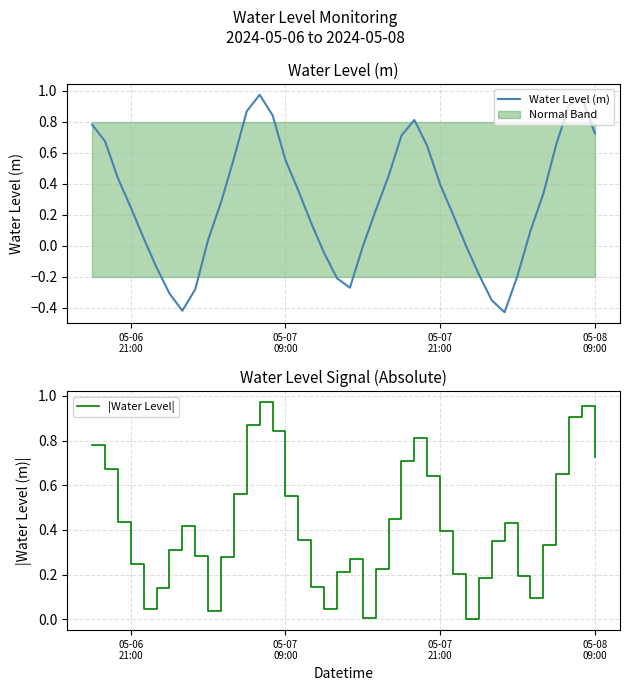

True or false: |Water Level| and Water Level (m) intersect in this chart.

False